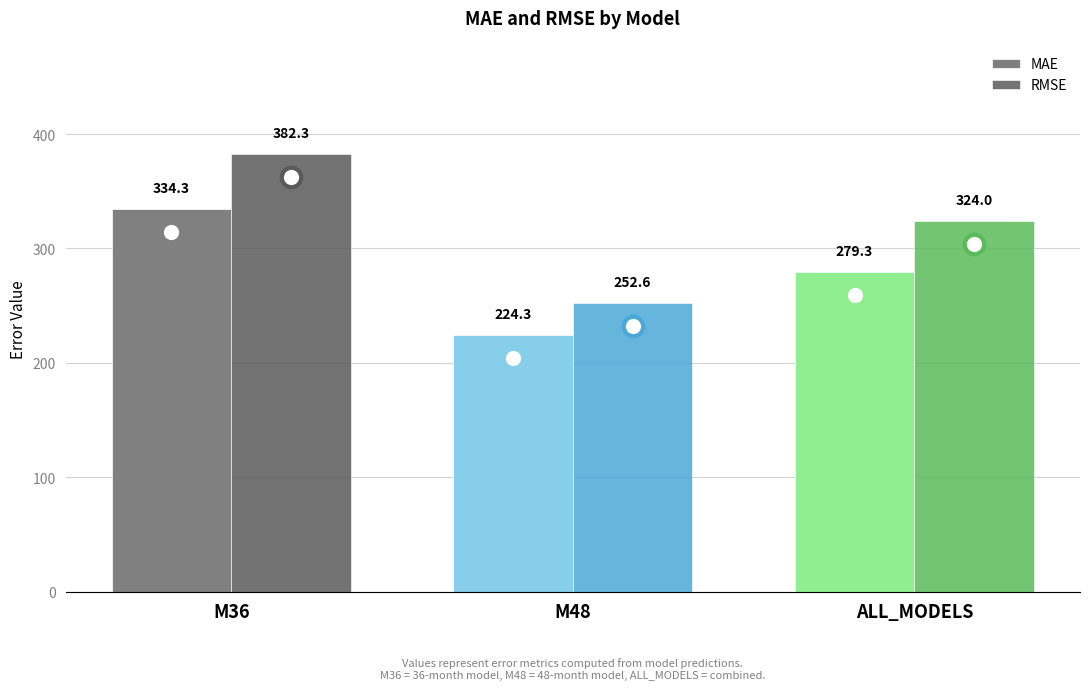

Does the chart contain stacked bars?

No